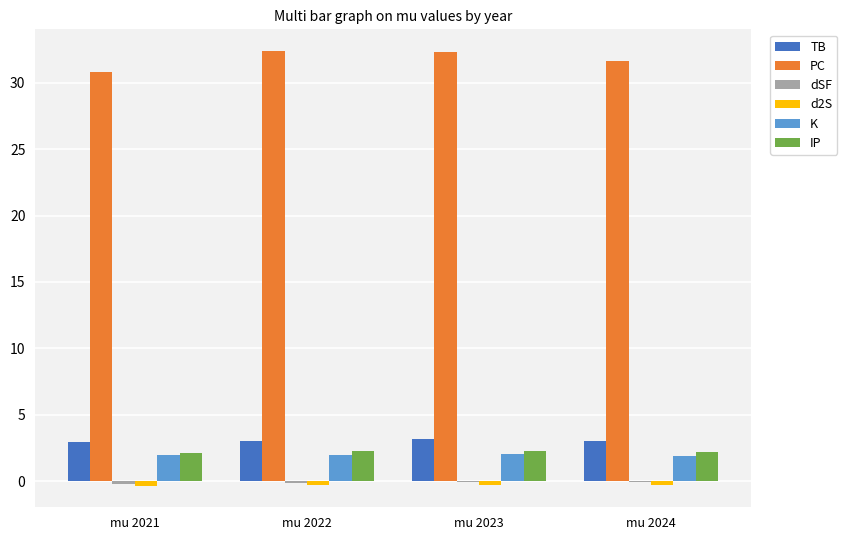

What is the sum of all IP values?

8.8